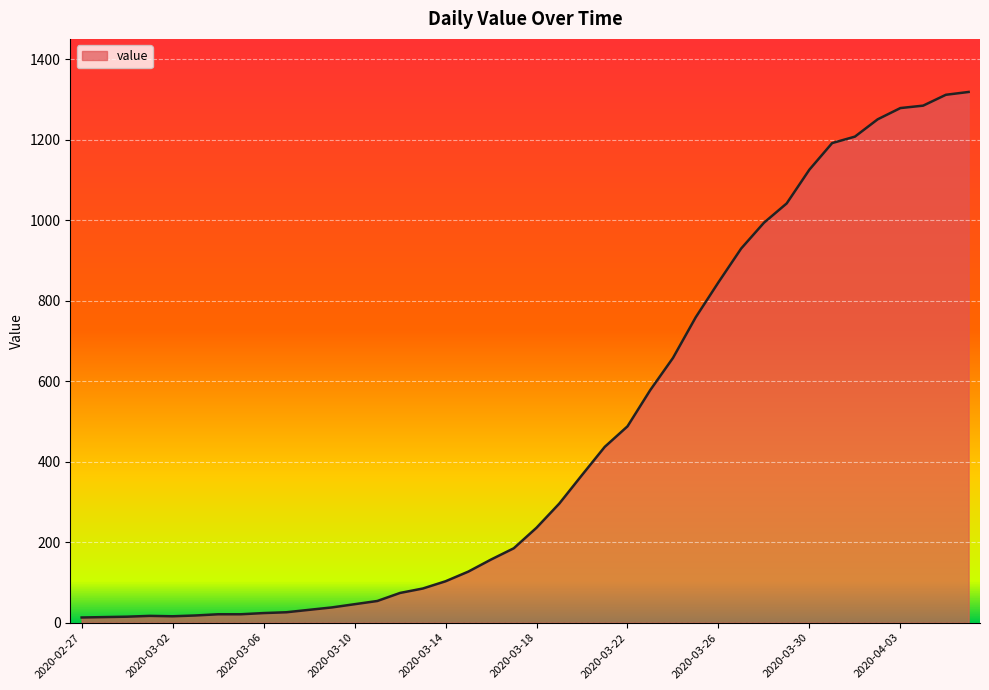

What is the difference between the maximum and minimum values?

1306